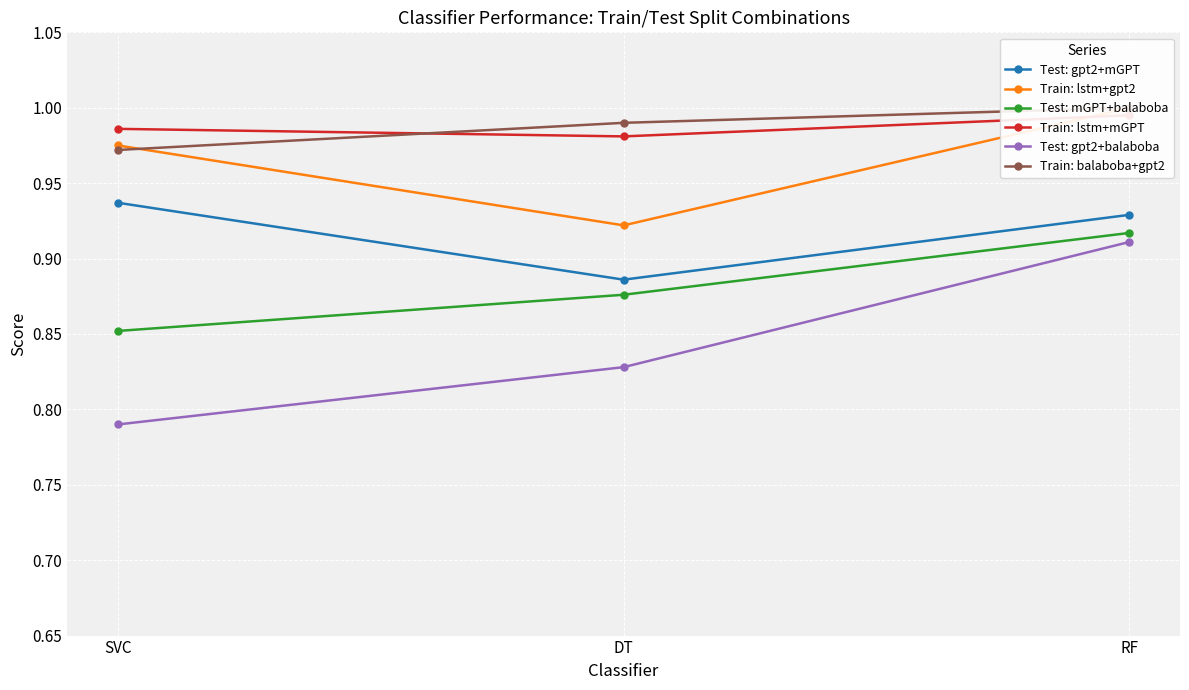

Is the value of Test: gpt2+balaboba at SVC greater than the value of Train: balaboba+gpt2 at SVC?

No